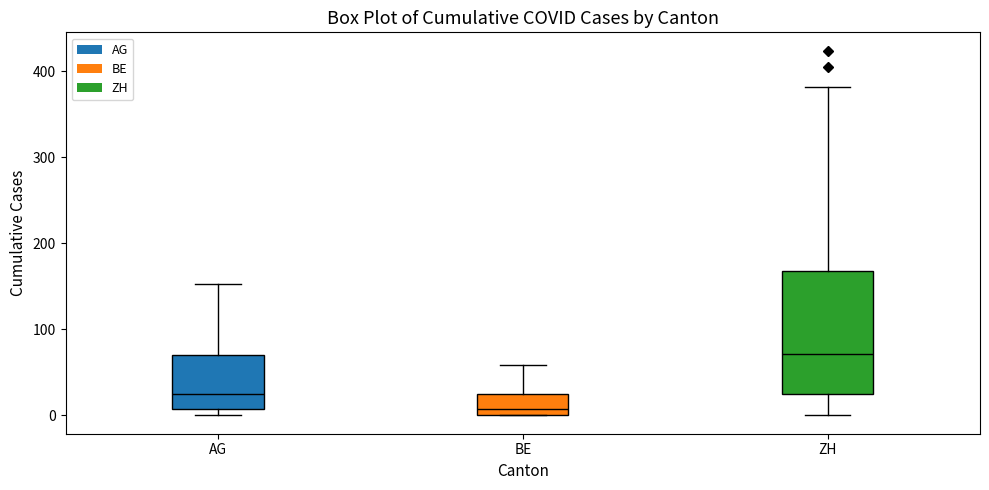

Reading left to right, transcribe this box plot: for each box, give where its median line is, the range the box spans, and where its two whiskers end, as read against the y-axis. The values are not printed on the chart, so give them approximately, as read against the axis.

AG: median 20, box 10 to 70, whiskers 0 to 150
BE: median 10, box 0 to 30, whiskers 0 to 60
ZH: median 70, box 30 to 170, whiskers 0 to 380